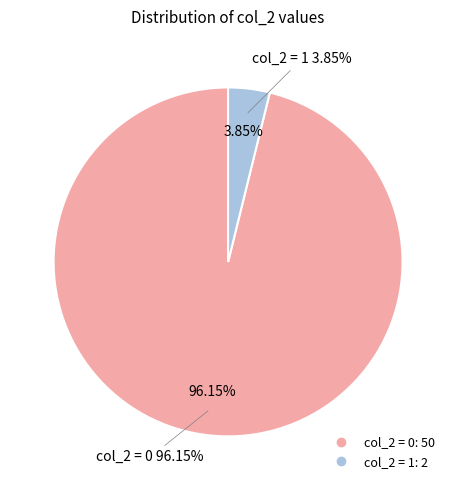

What is the change in value from col_2=0 to col_2=1?

-48